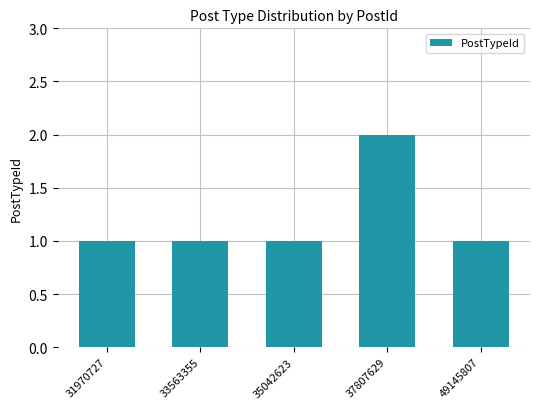

Does the chart contain stacked bars?

No